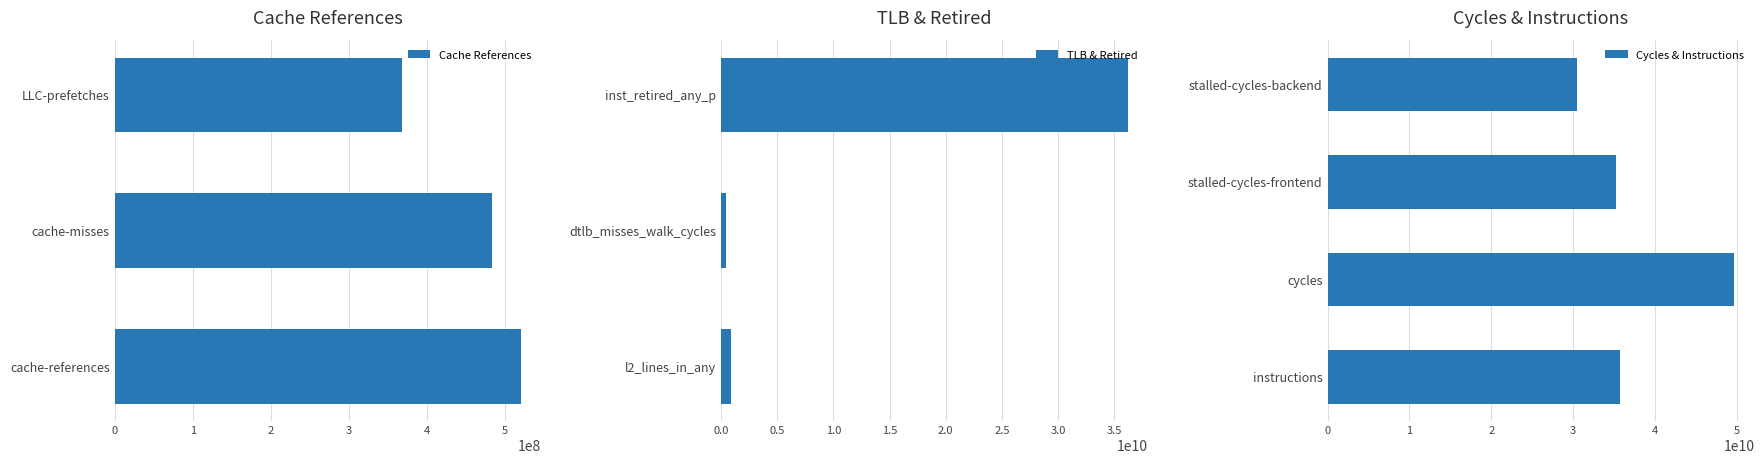

What is the label of the 9th bar from the right?

cache-misses